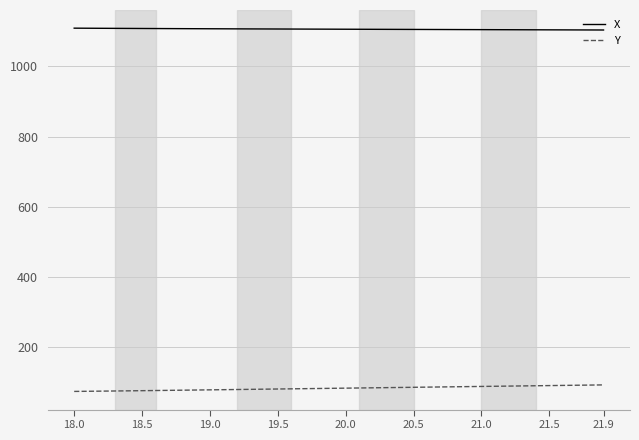

What is the lowest value of the Y series?

73.0